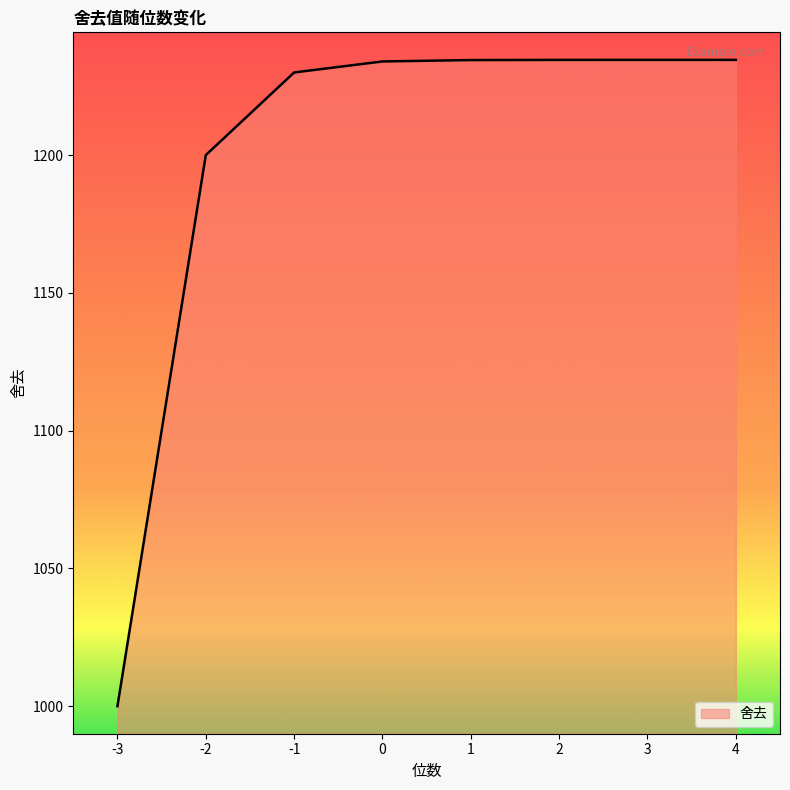

What is the maximum value shown in the chart?

1234.6